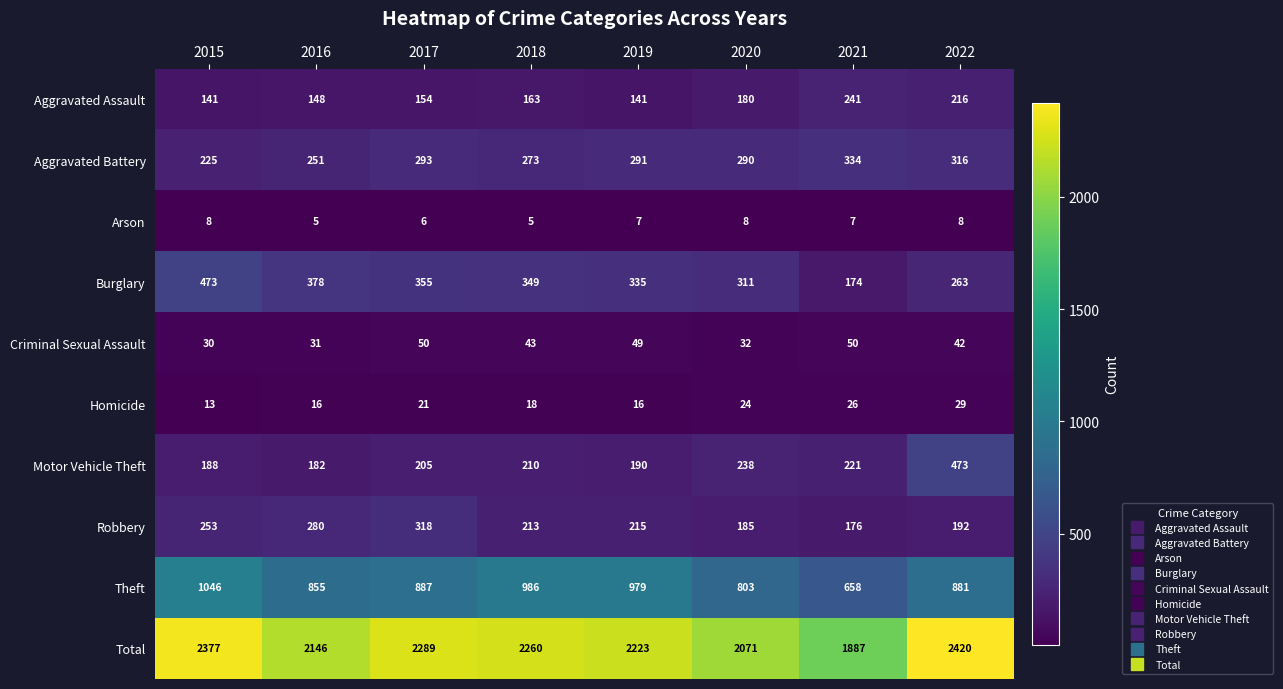

What is the sum of all Arson values?

54